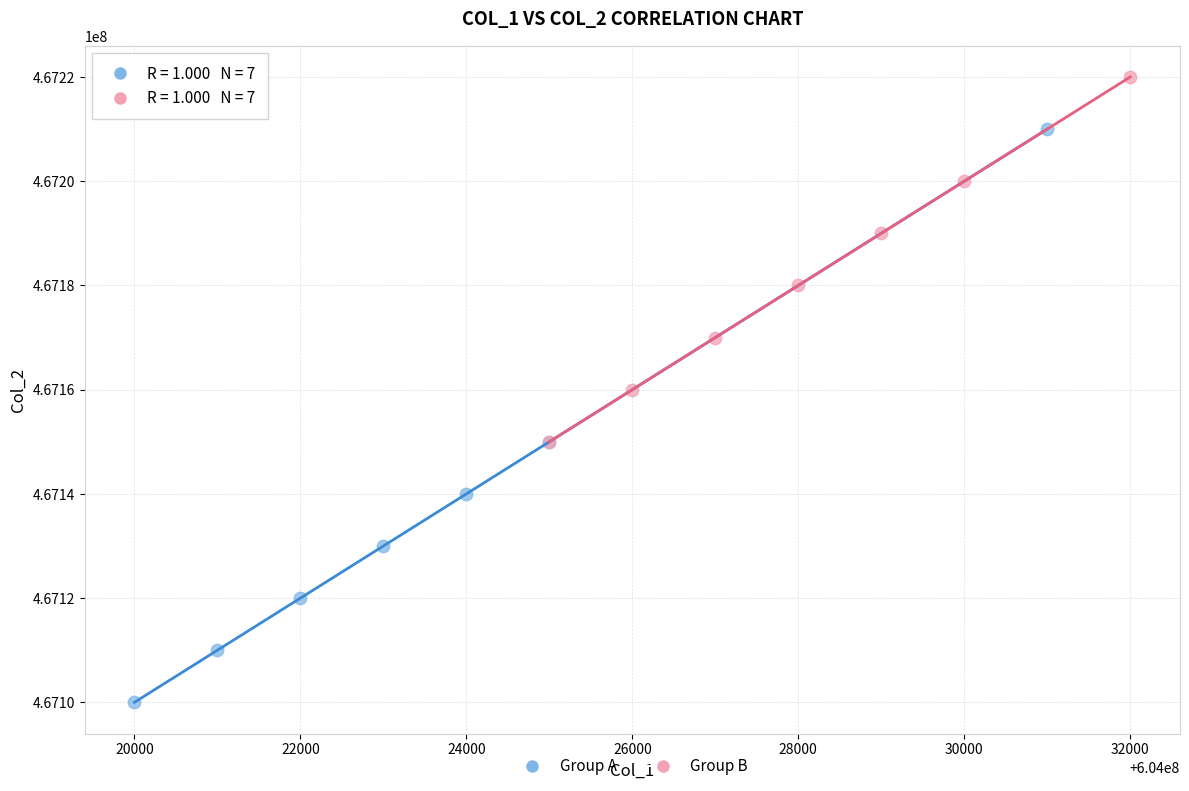

What are all the series names shown in the legend?

Group A, Group B